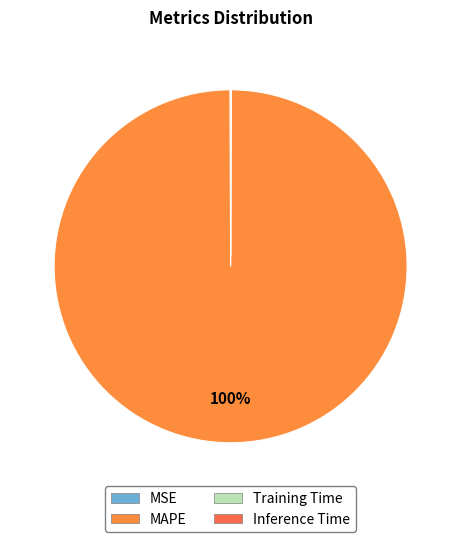

Rank the categories by value from highest to lowest.

MAPE, MSE, Training Time, Inference Time